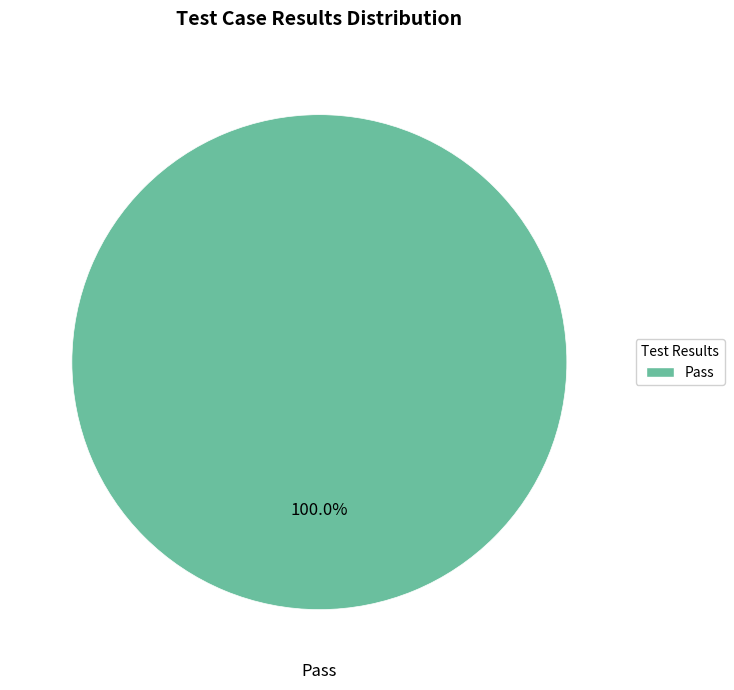

Is there a majority slice in this chart?

Yes